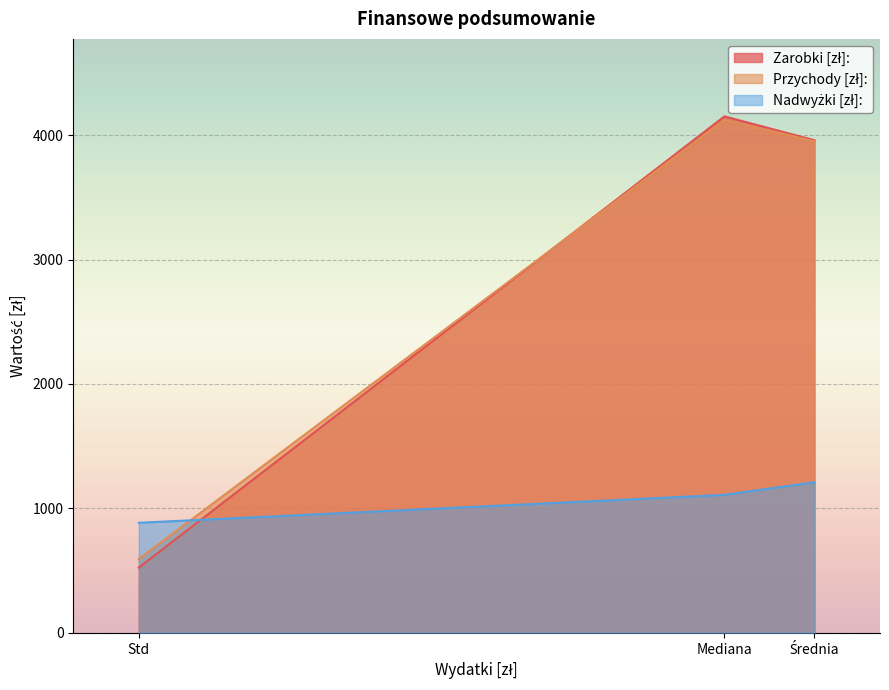

What is the maximum value shown in the chart?

4150.0